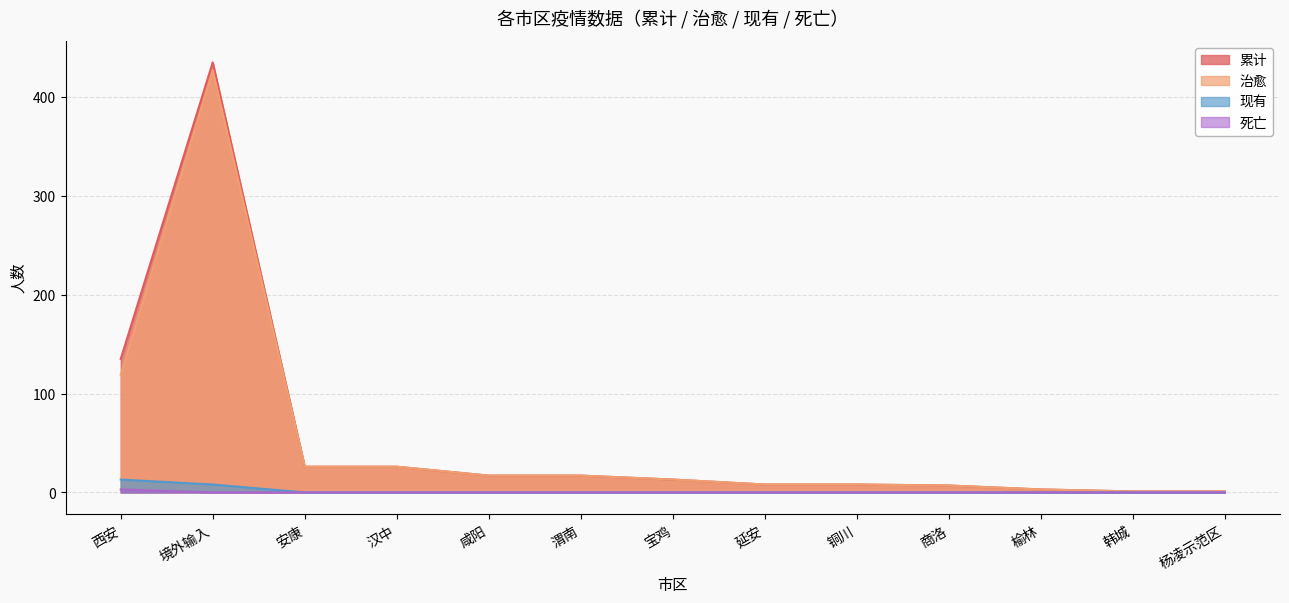

True or false: 现有 has more than 0 interior local peaks.

False